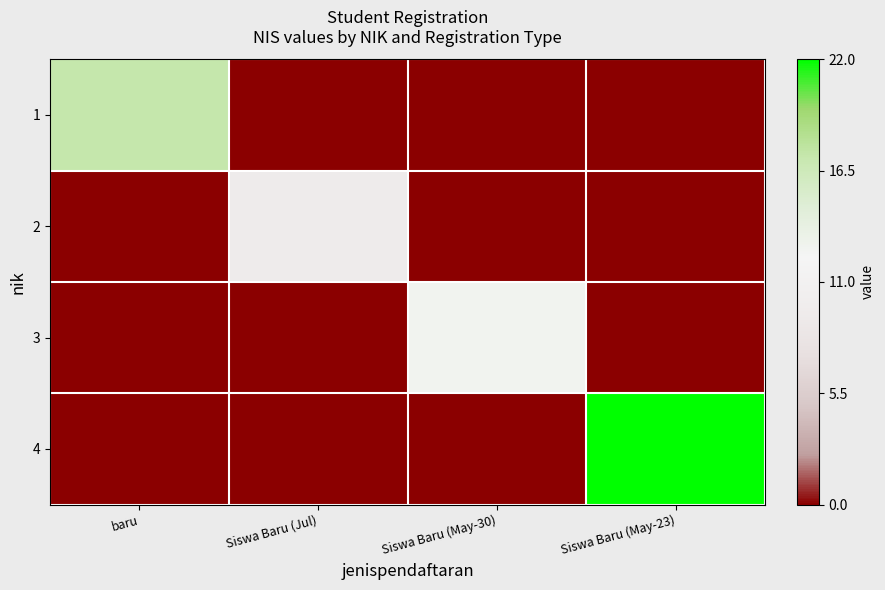

Rank the series by their average value, from highest to lowest.

4, 1, 3, 2